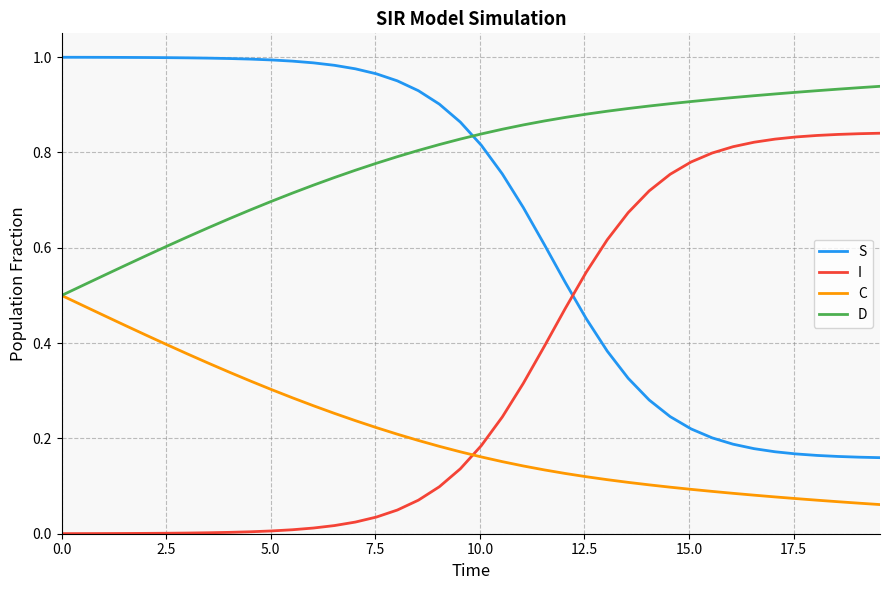

List the series in order of their overall mean, highest first.

D, S, I, C